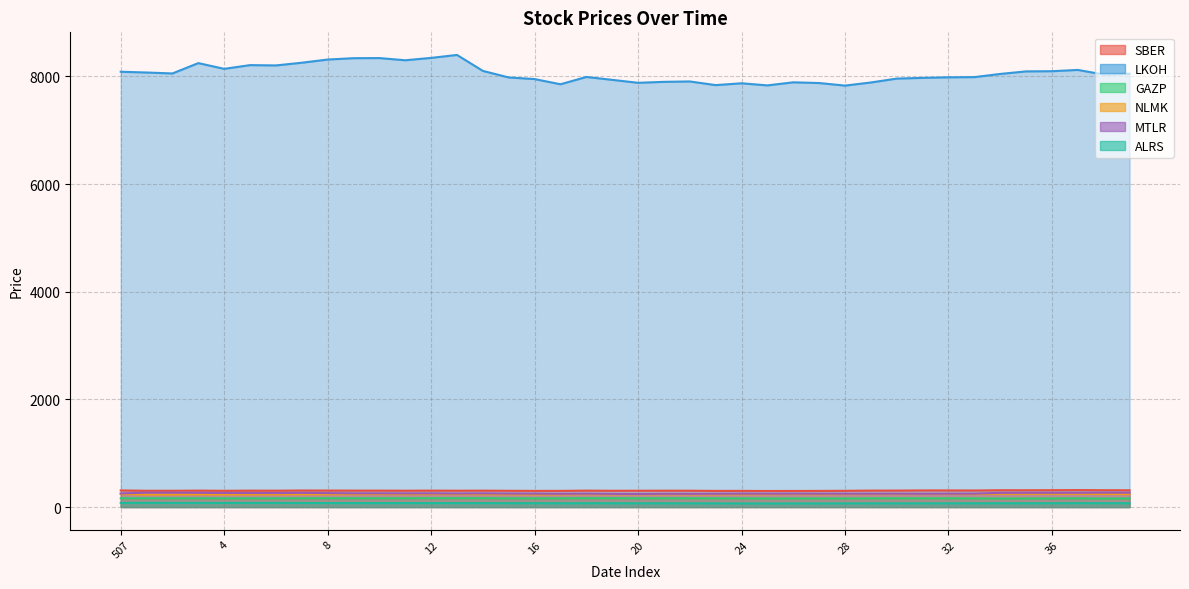

At which label does GAZP first exceed 160?

507